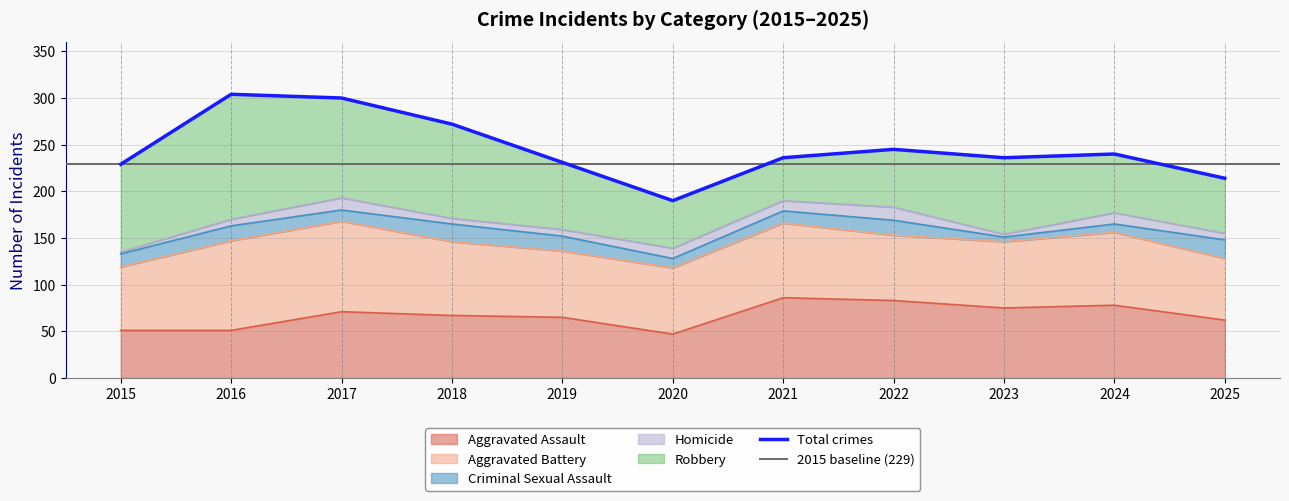

Is the value of Criminal Sexual Assault at 2017 greater than the value of Robbery at 2023?

No